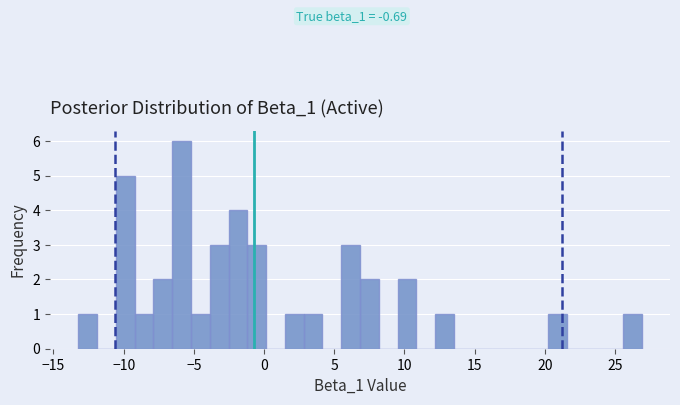

Around what value on the x-axis is the tallest bar? Give the approximate position of its centre, as read against the axis.

-6.0